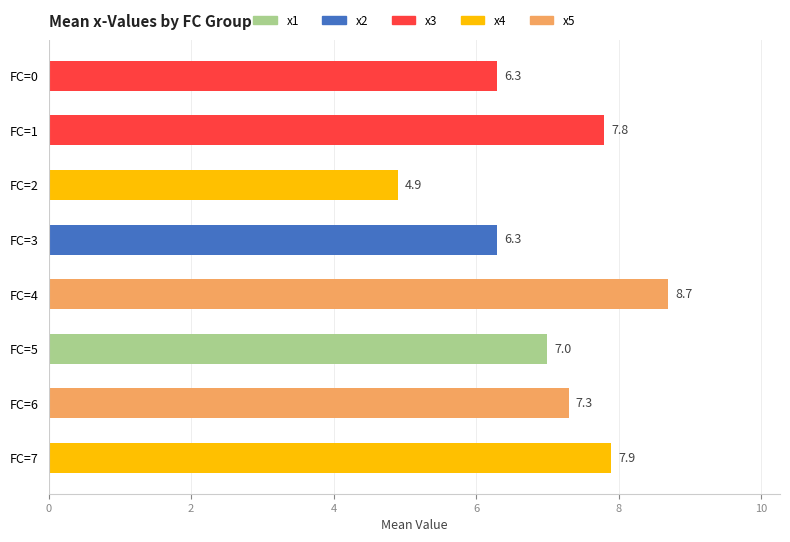

What is the value of the 7th bar from the top?

7.3